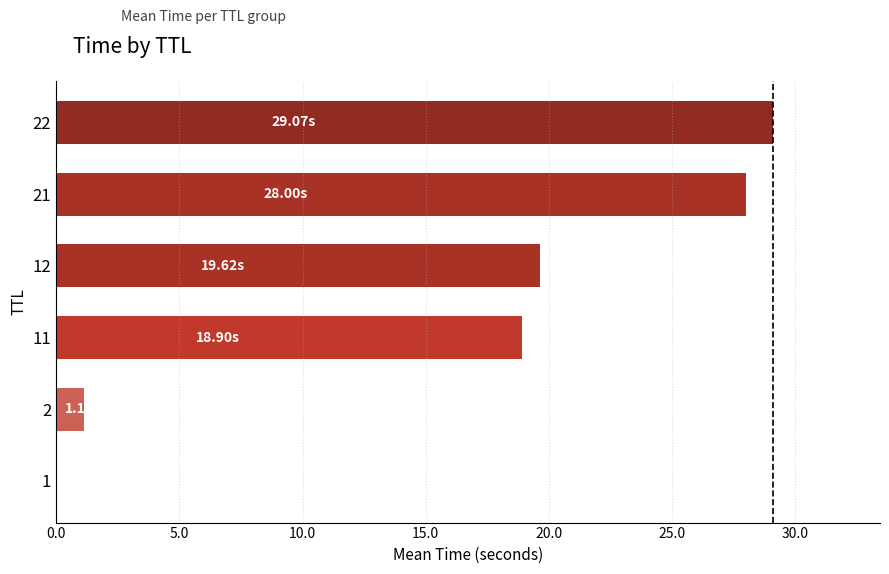

What is the change in value from 2 to 22?

+27.9